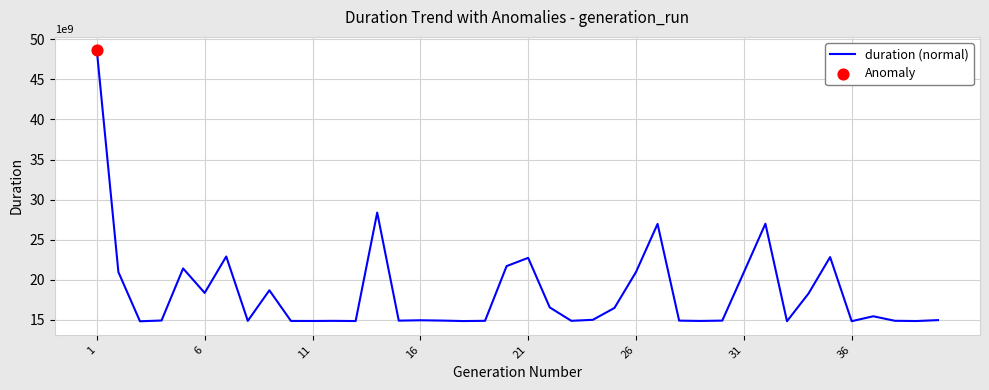

What is the smallest value displayed?

14783753751